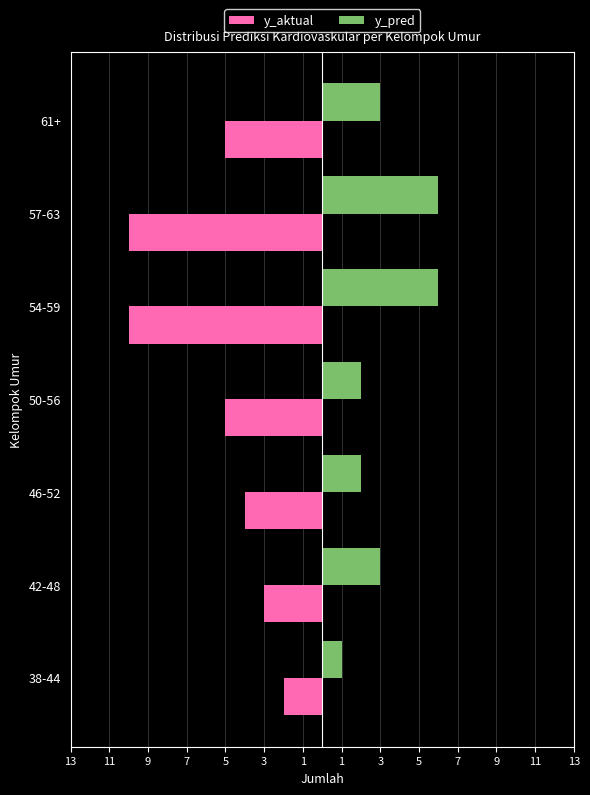

What is the maximum value shown in the chart?

6